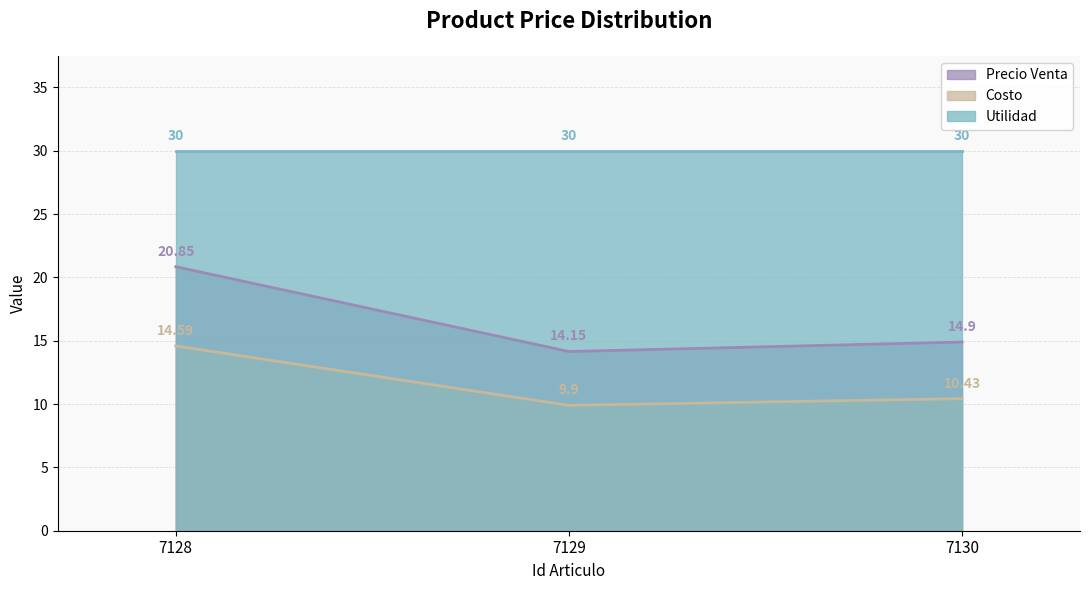

Does the chart display data point markers on the line(s)?

No